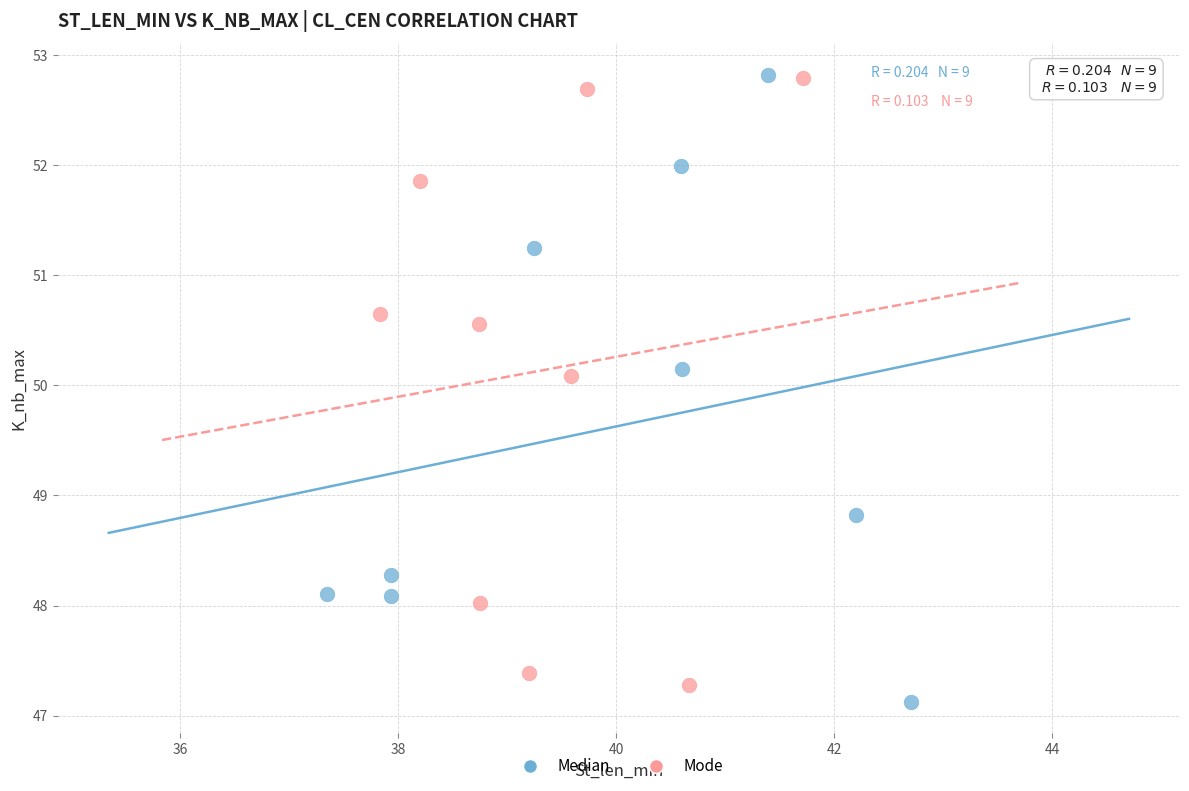

What are all the series names shown in the legend?

Median, Mode